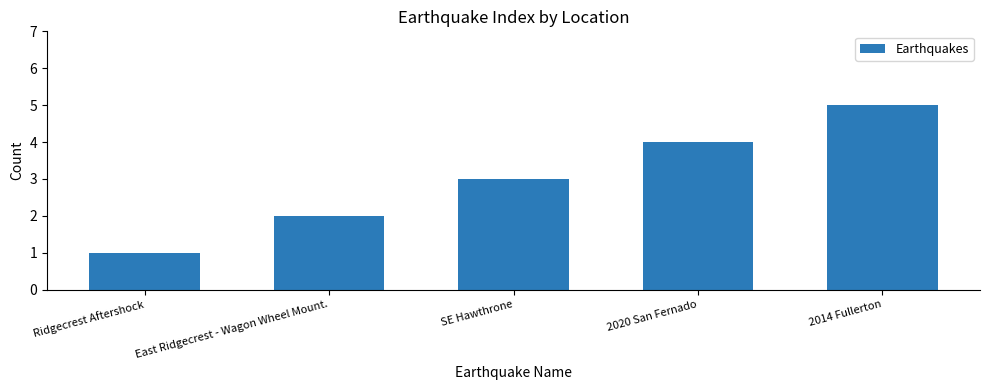

What is the sum of all values?

15